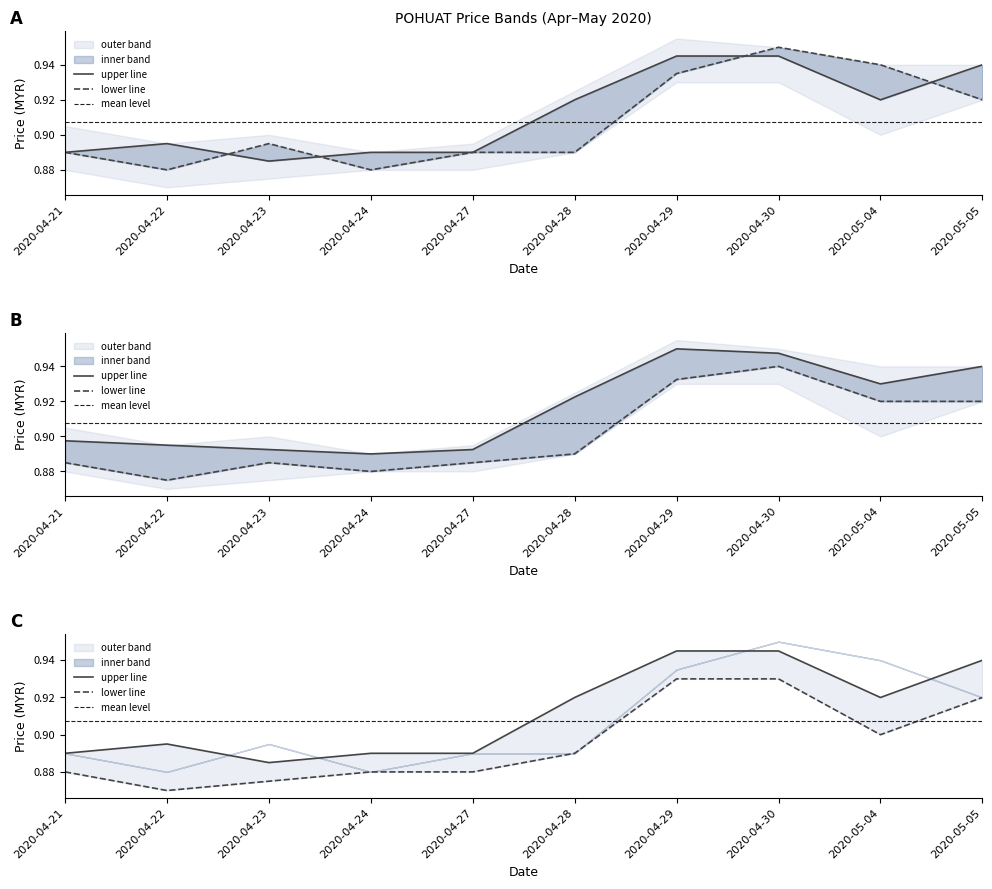

What is the sum of the open values at 2020-05-05 and 2020-04-27?

1.8